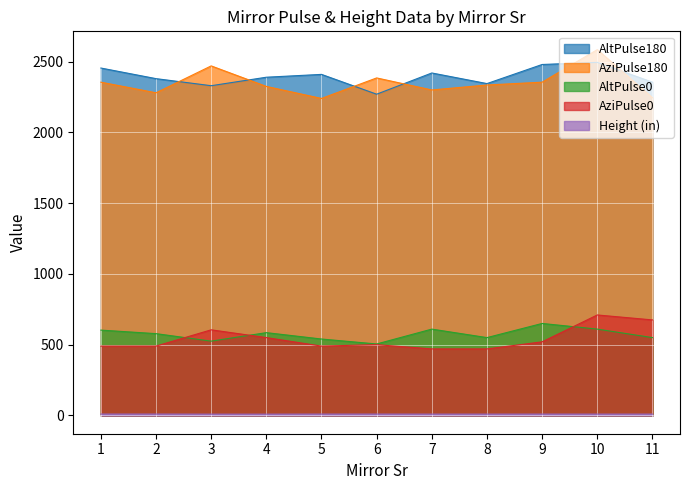

Which category has the lowest value across all series?

3